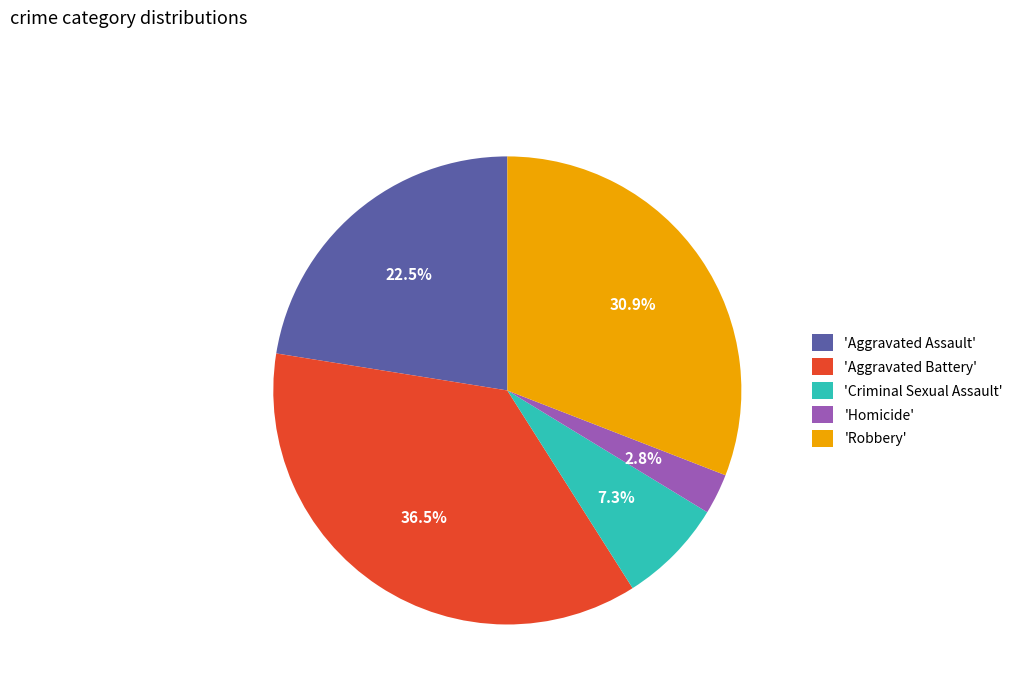

Which has a higher value, 'Aggravated Battery' or 'Robbery'?

'Aggravated Battery'